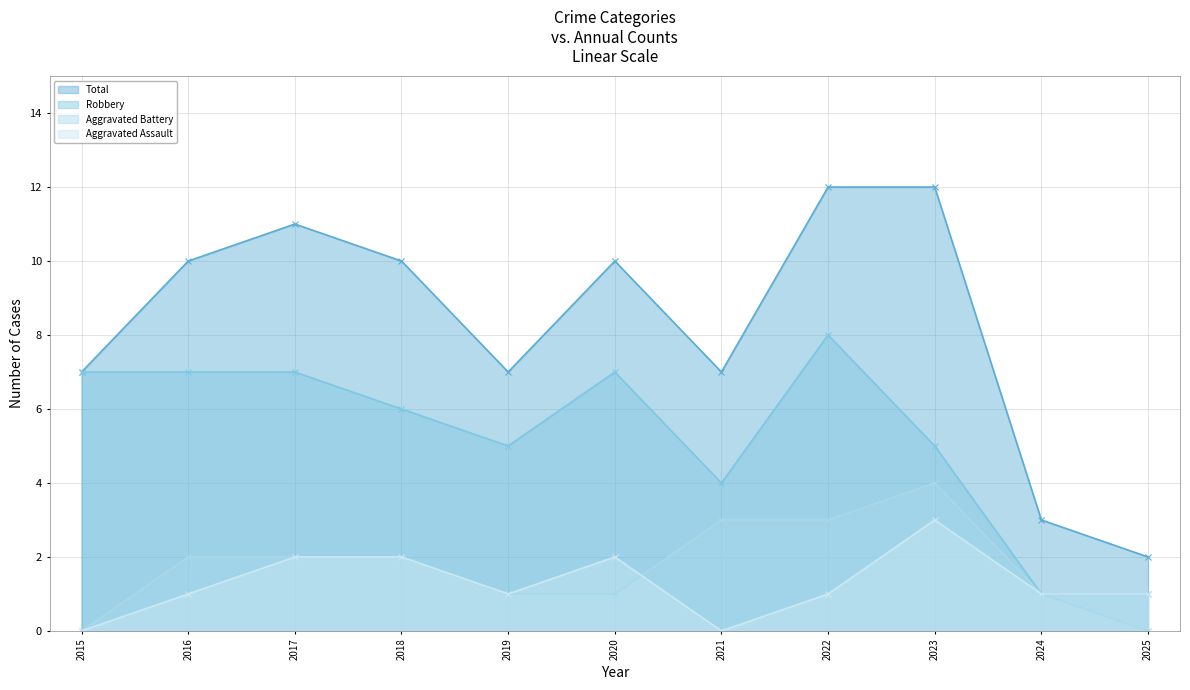

Which label corresponds to the largest value in the chart?

2022